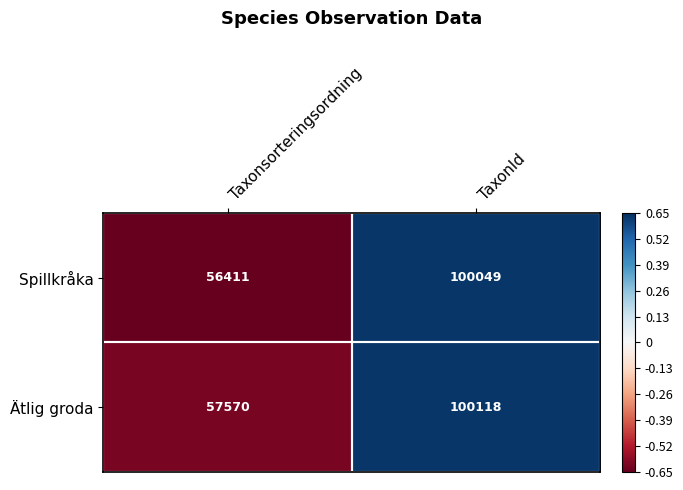

At which label is Spillkråka closest to 78230?

Taxonsorteringsordning